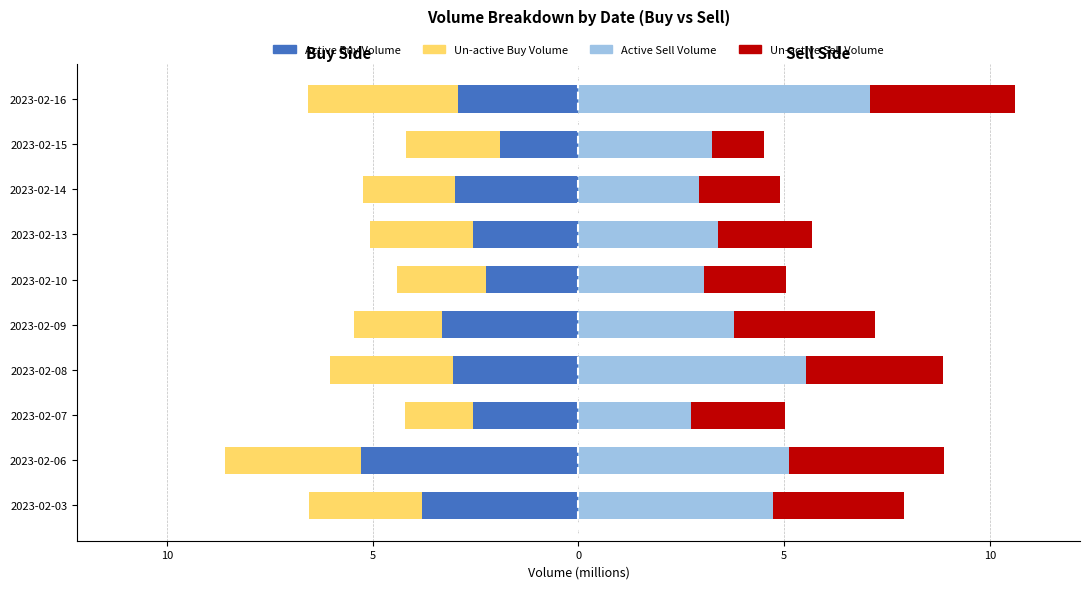

The value of Active Buy Volume at 2023-02-15 is -0.9. True or false?

False